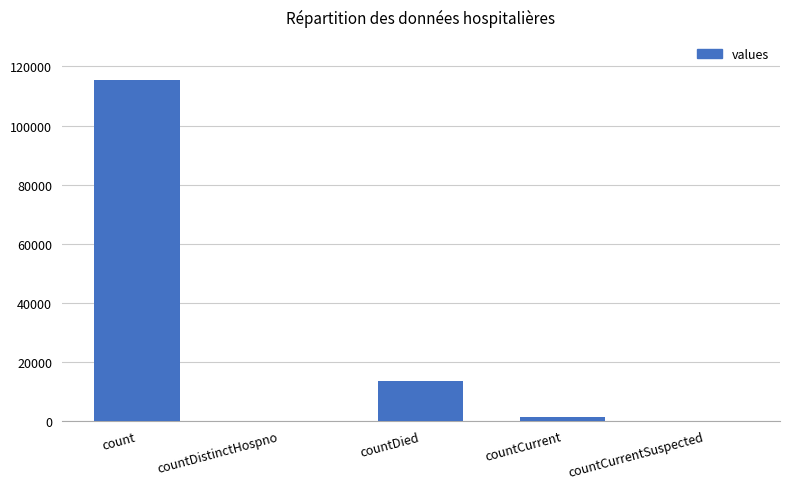

Reading left to right, transcribe all the data shown in this chart.

count=115379	countDistinctHospno=0	countDied=13343	countCurrent=1383	countCurrentSuspected=0